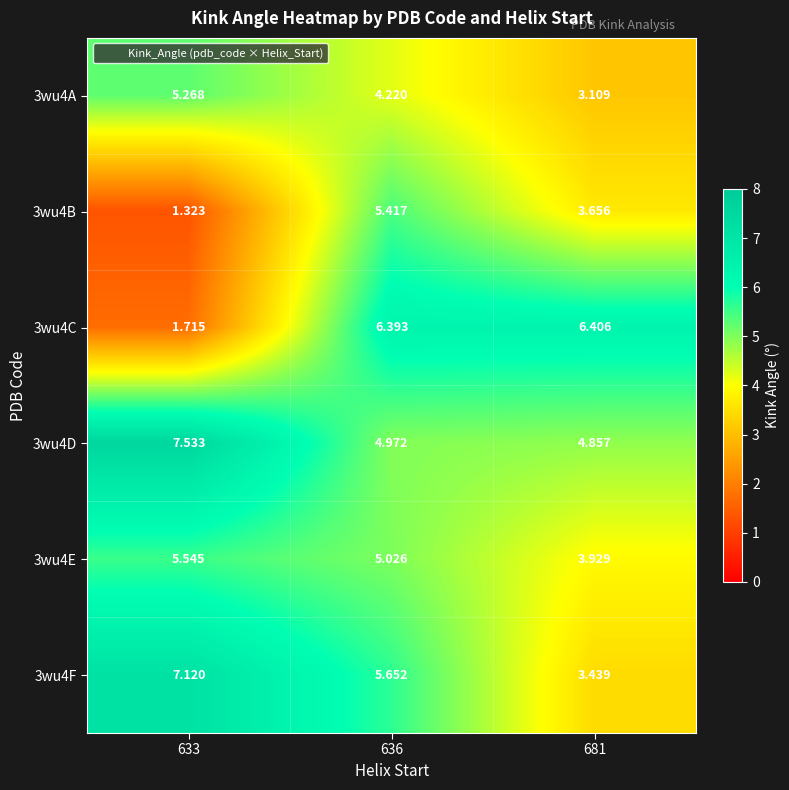

How many data points in 3wu4B are less than 3?

1